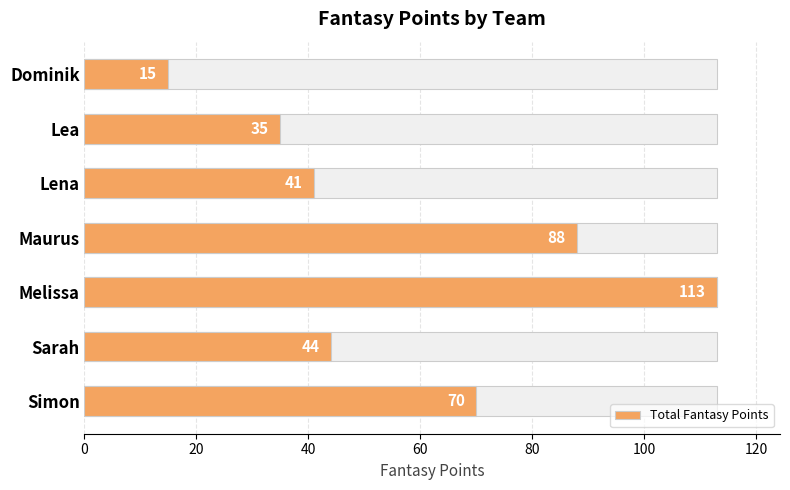

The value at Melissa is 51. True or false?

False